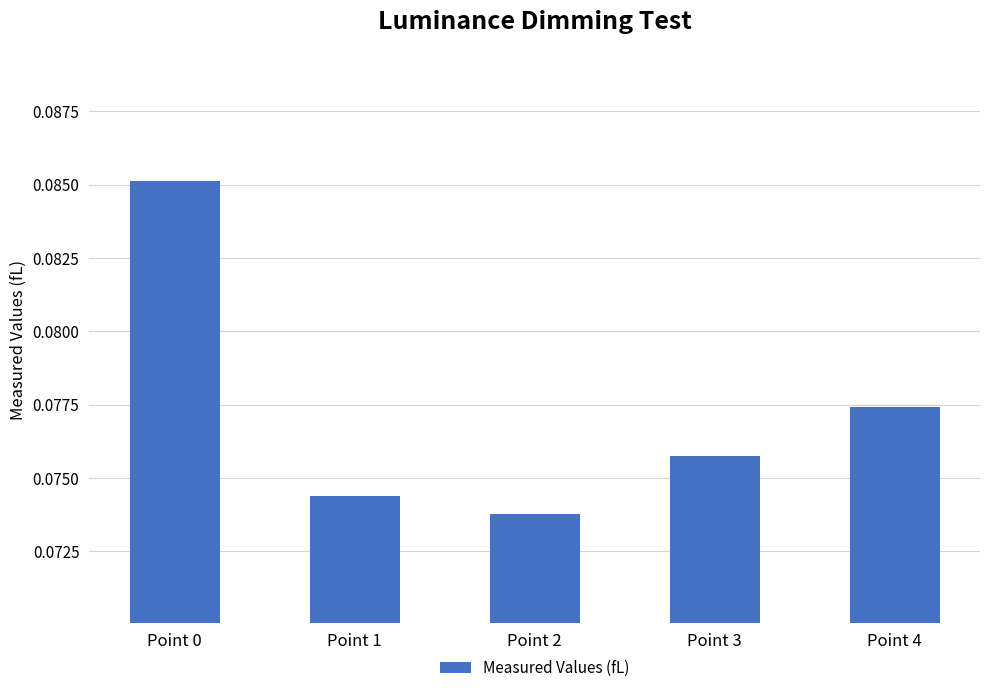

Count the values in the range 0 to 1.

5